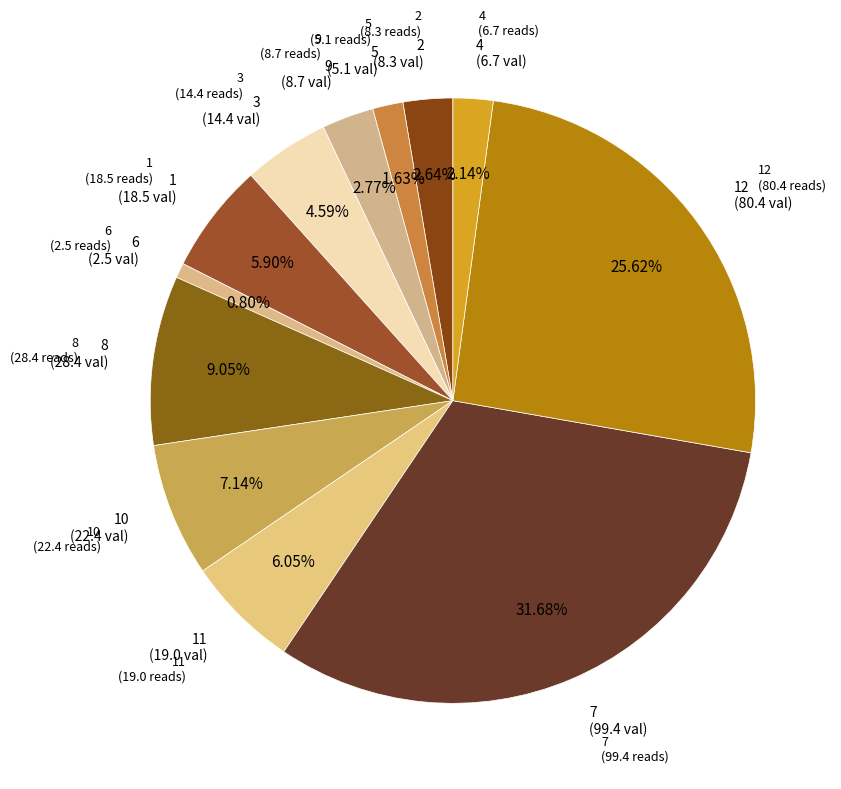

Is 4 the majority of the pie?

No